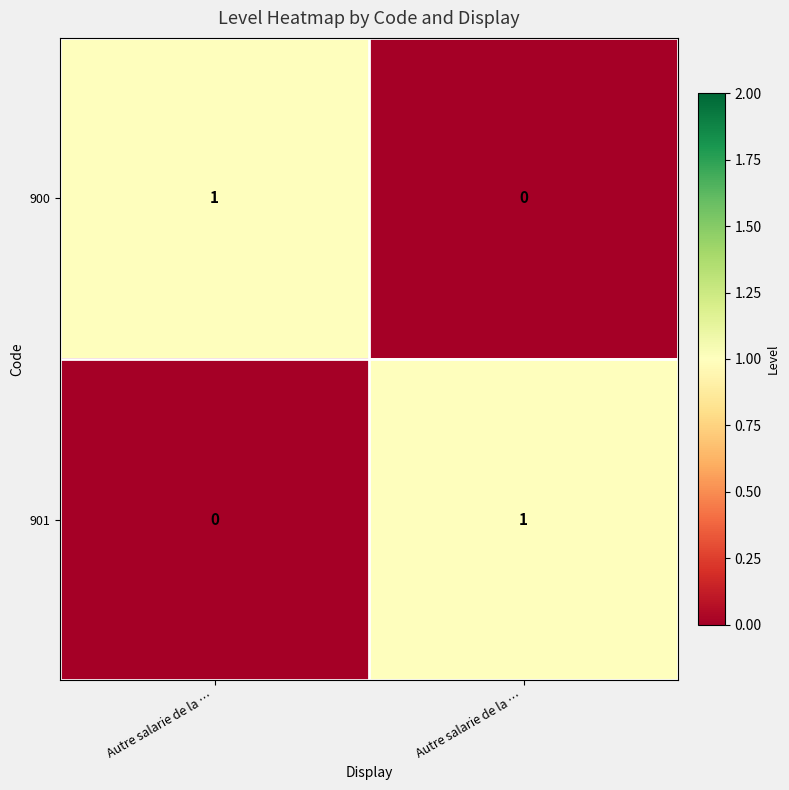

Reading left to right, transcribe all the data shown in this chart.

900: Autre salarie de la …=1	Autre salarie de la …=0
901: Autre salarie de la …=0	Autre salarie de la …=1